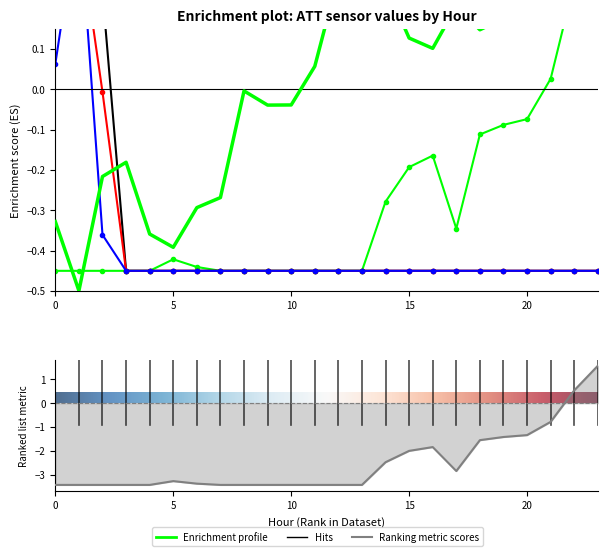

Read the ATT9 value at 13.

-0.5